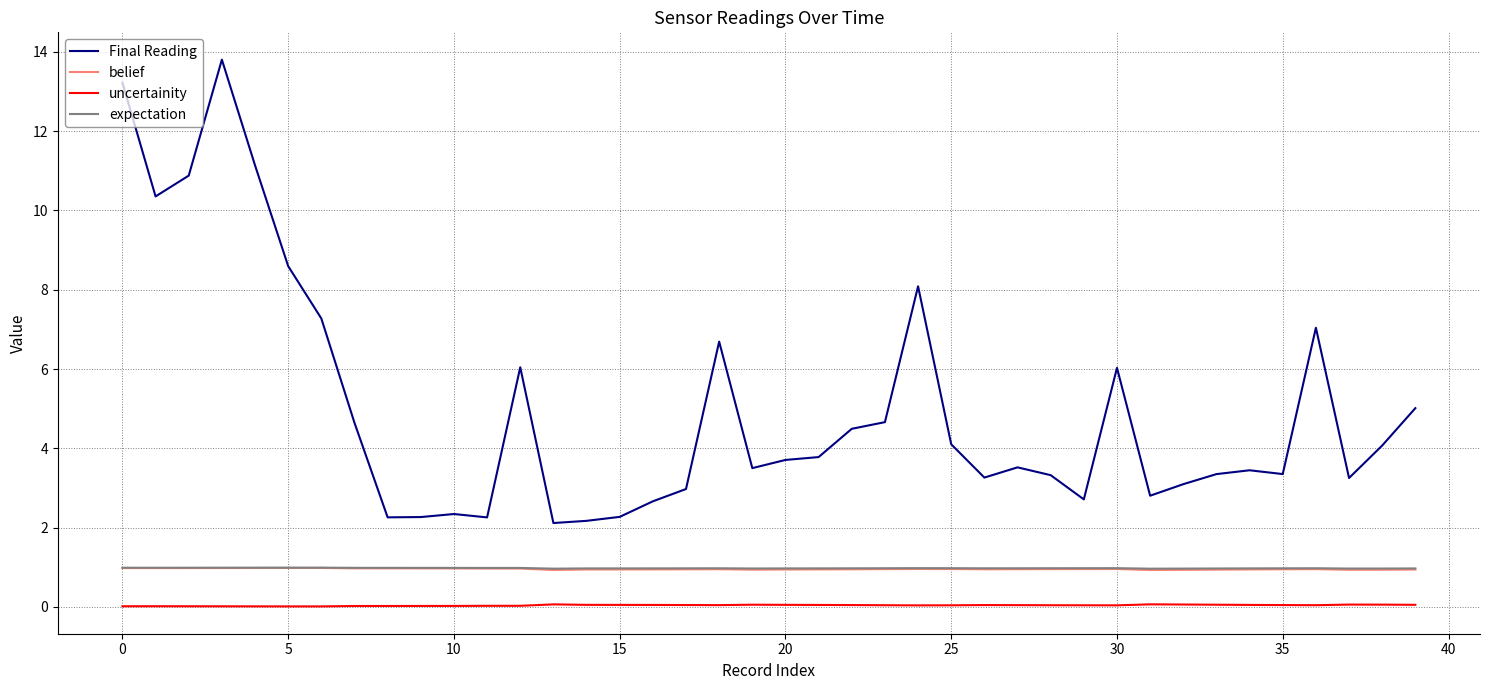

Which series has the widest spread of values?

Final Reading